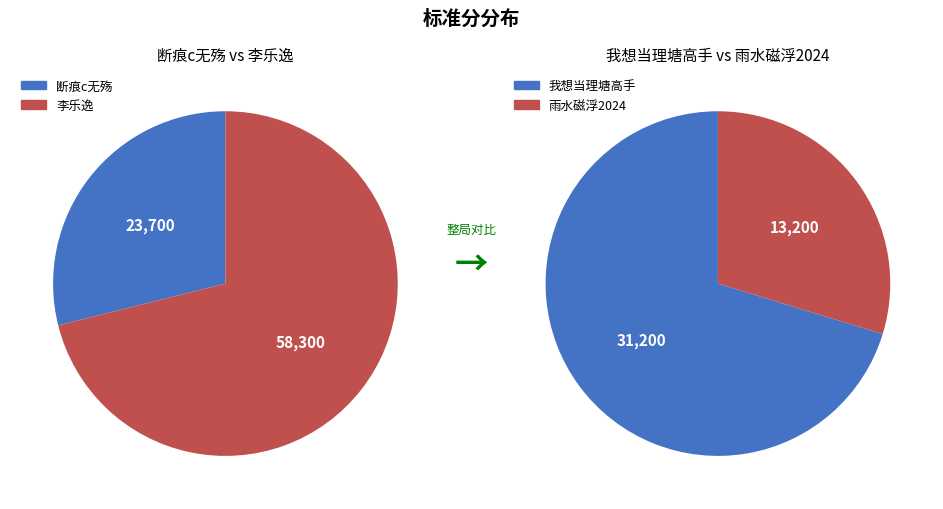

Combined, what portion of the pie is 李乐逸 and 雨水磁浮2024?

56.6%